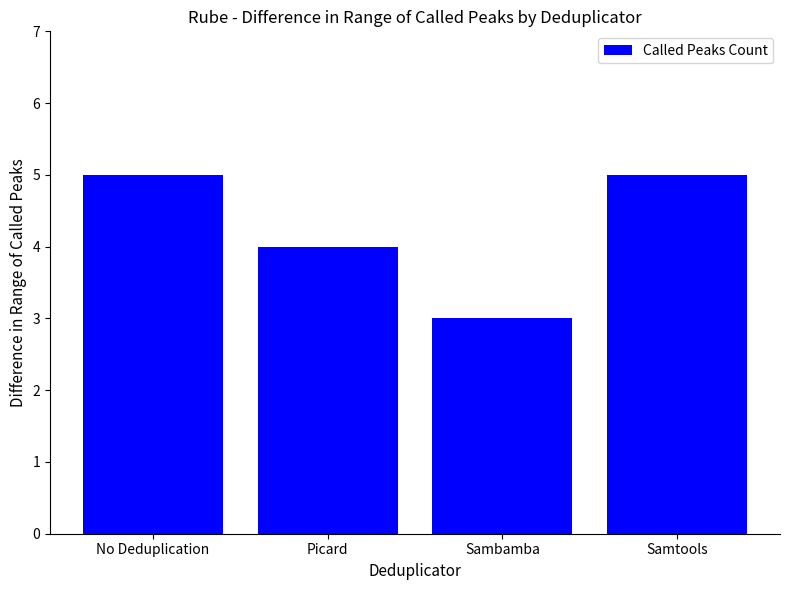

True or false: the data shows 5 at Sambamba.

False